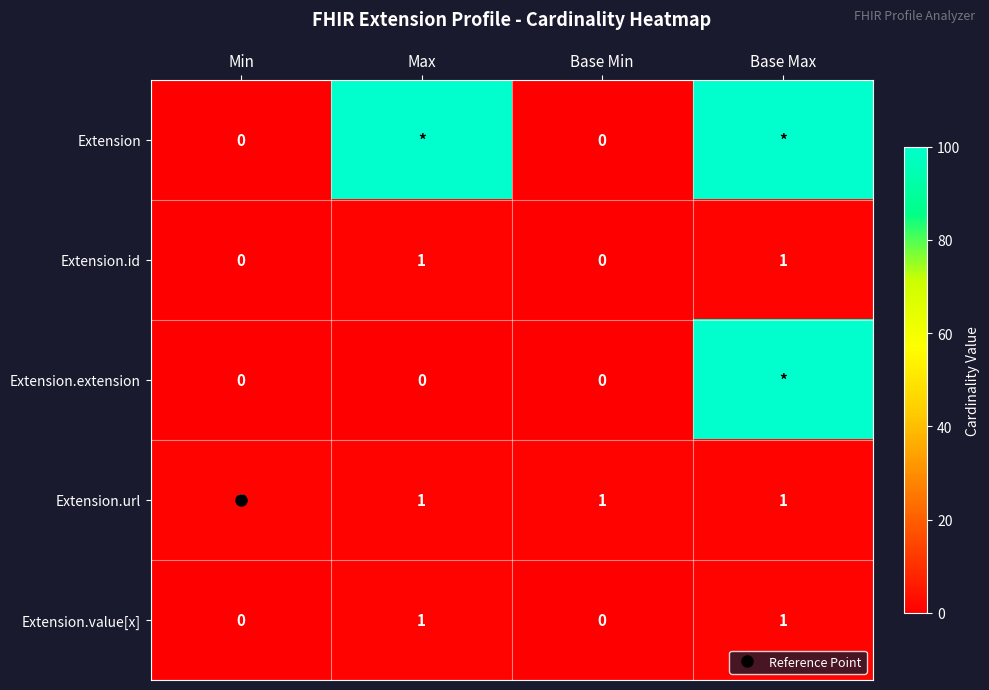

Count the Extension values in the range 0 to 100.

4